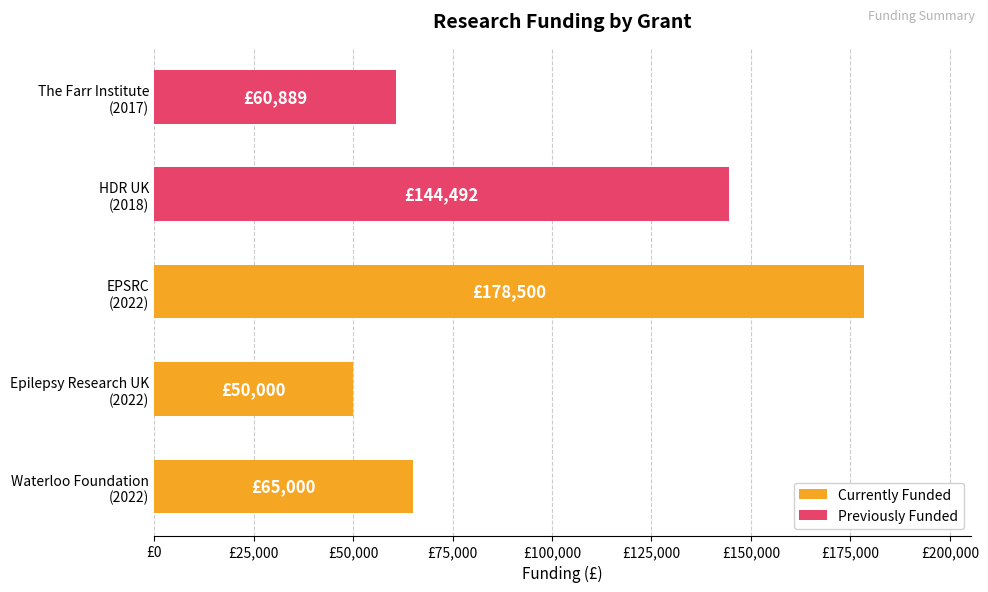

What is the value of the 3rd bar from the left?

178500